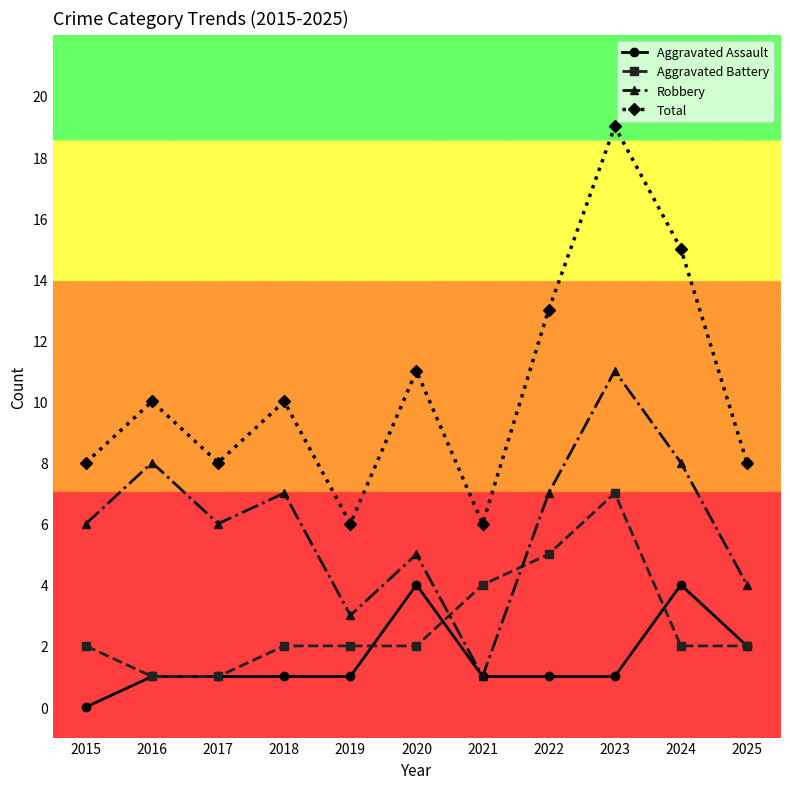

What is the value of the Total point at the 7th from the left?

6